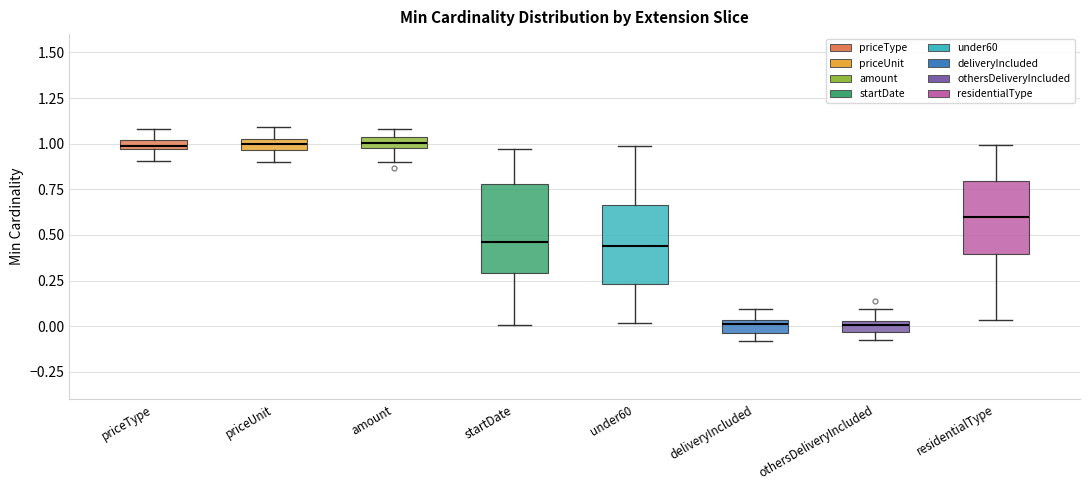

Where does the median line of the box for amount sit on the y-axis? The values are not printed on the chart, so give them approximately, as read against the axis.

1.00